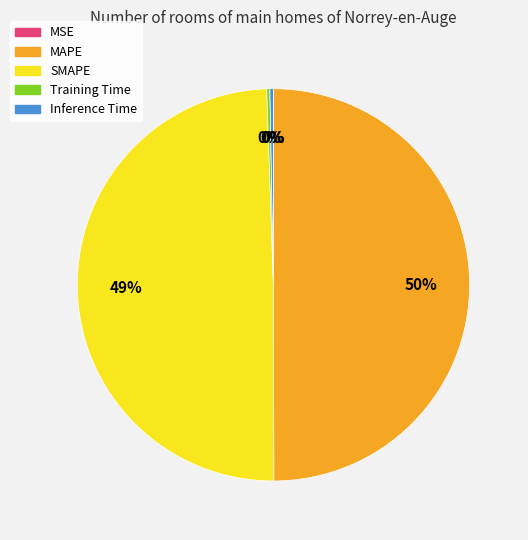

Do MAPE and SMAPE together represent more than half of the pie?

Yes